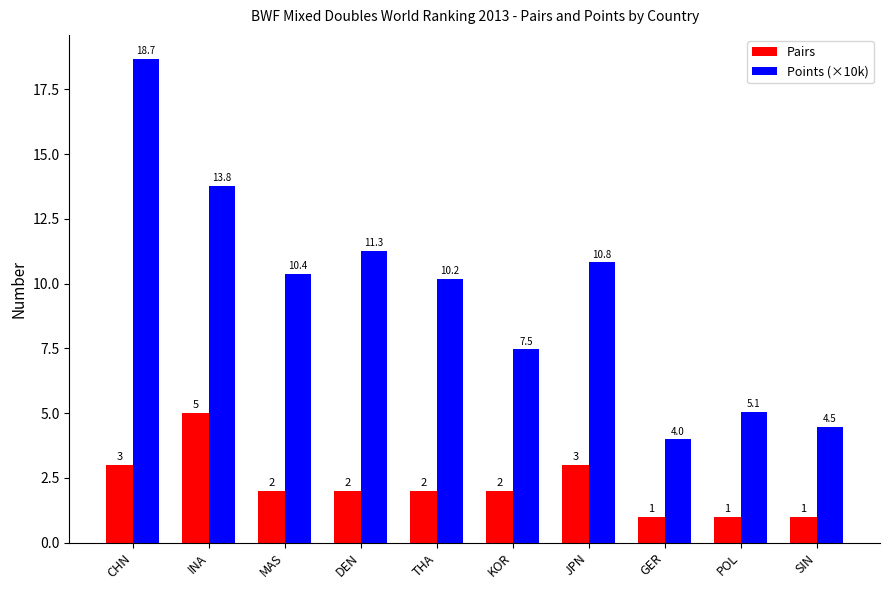

What is the label of the 2nd bar from the left?

INA